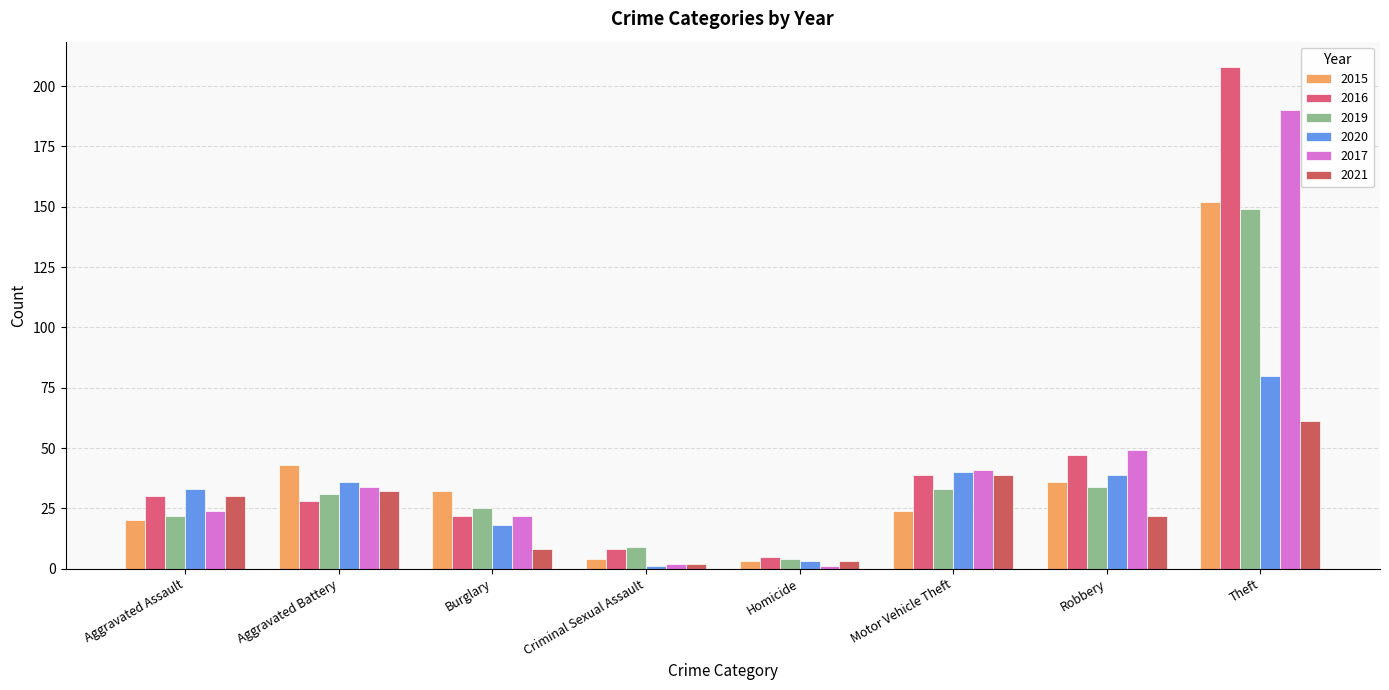

Rank the series at Robbery from highest to lowest value.

2017, 2016, 2020, 2015, 2019, 2021